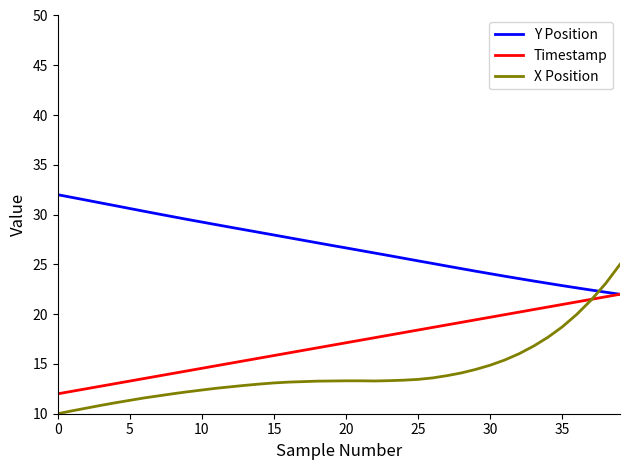

What is the maximum value for Y Position?

32.0